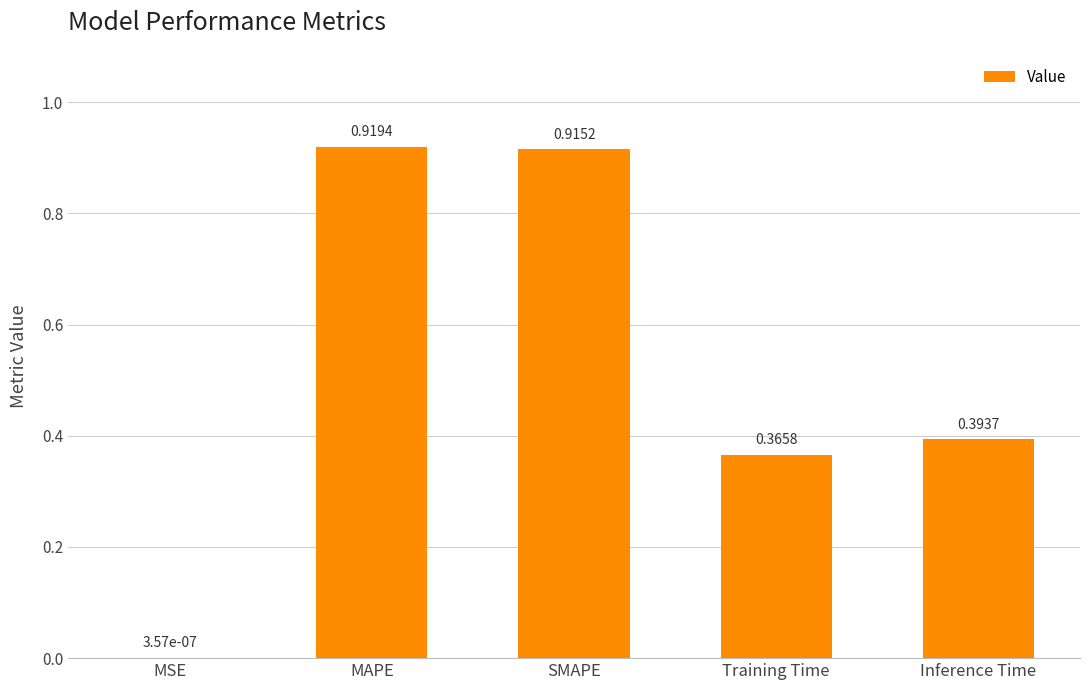

Where is the data nearest to the value 0?

MSE